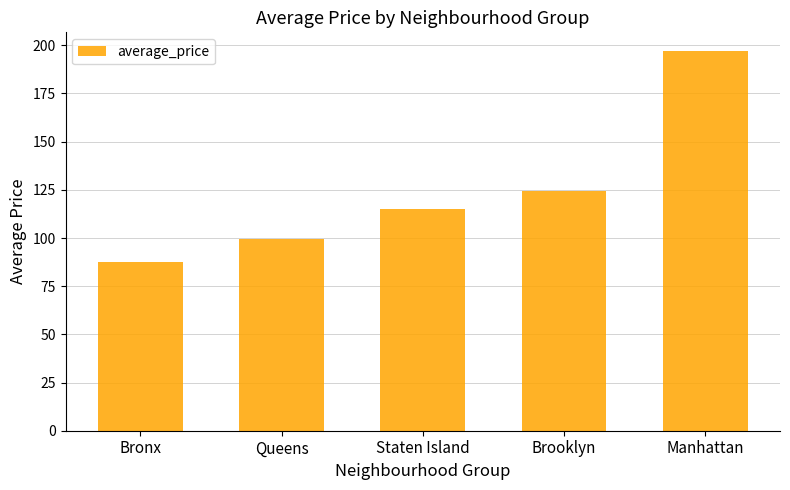

What is the average value?

124.6